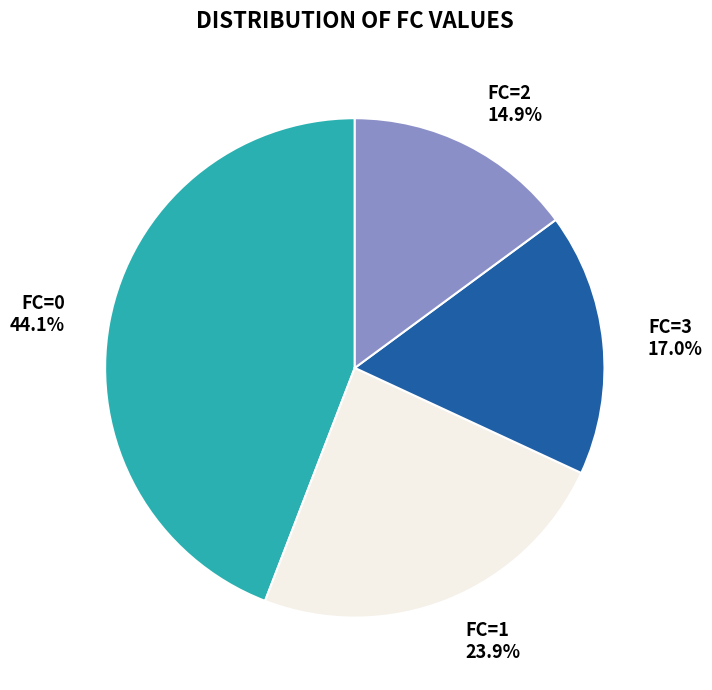

Between FC=0 44.1% and FC=1 23.9%, which is larger?

FC=0 44.1%